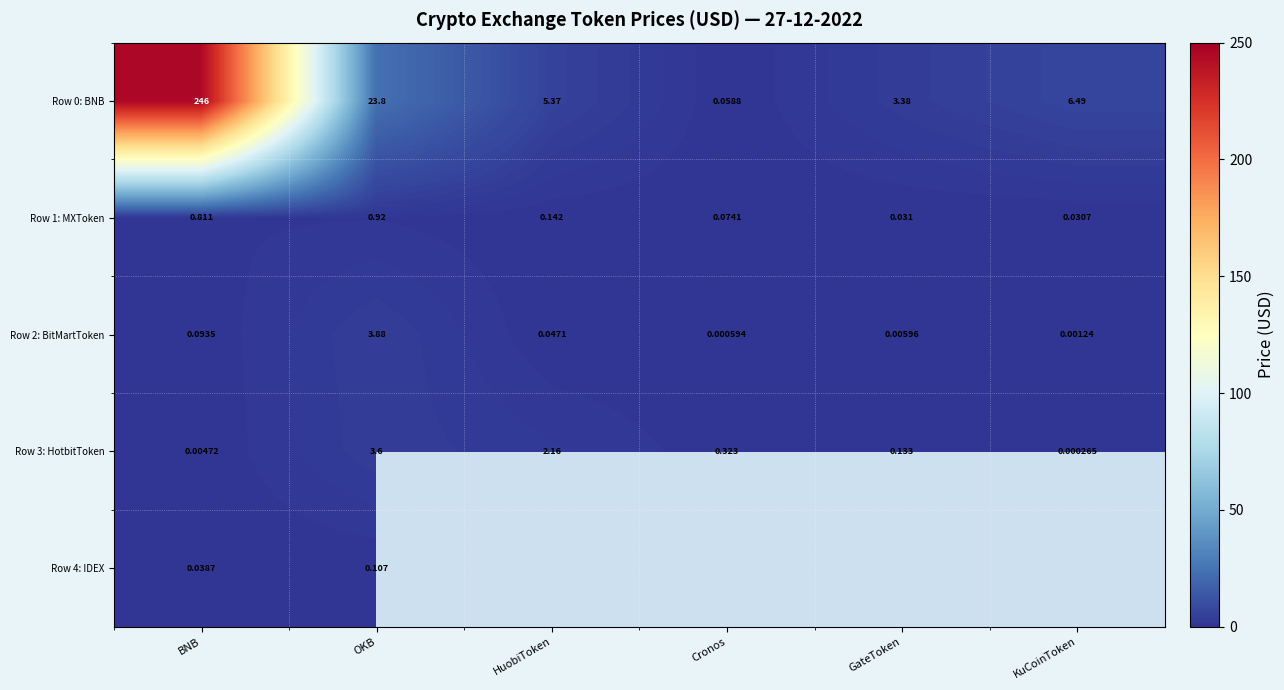

Is the value of Row 2: BitMartToken at Cronos greater than the value of Row 0: BNB at KuCoinToken?

No